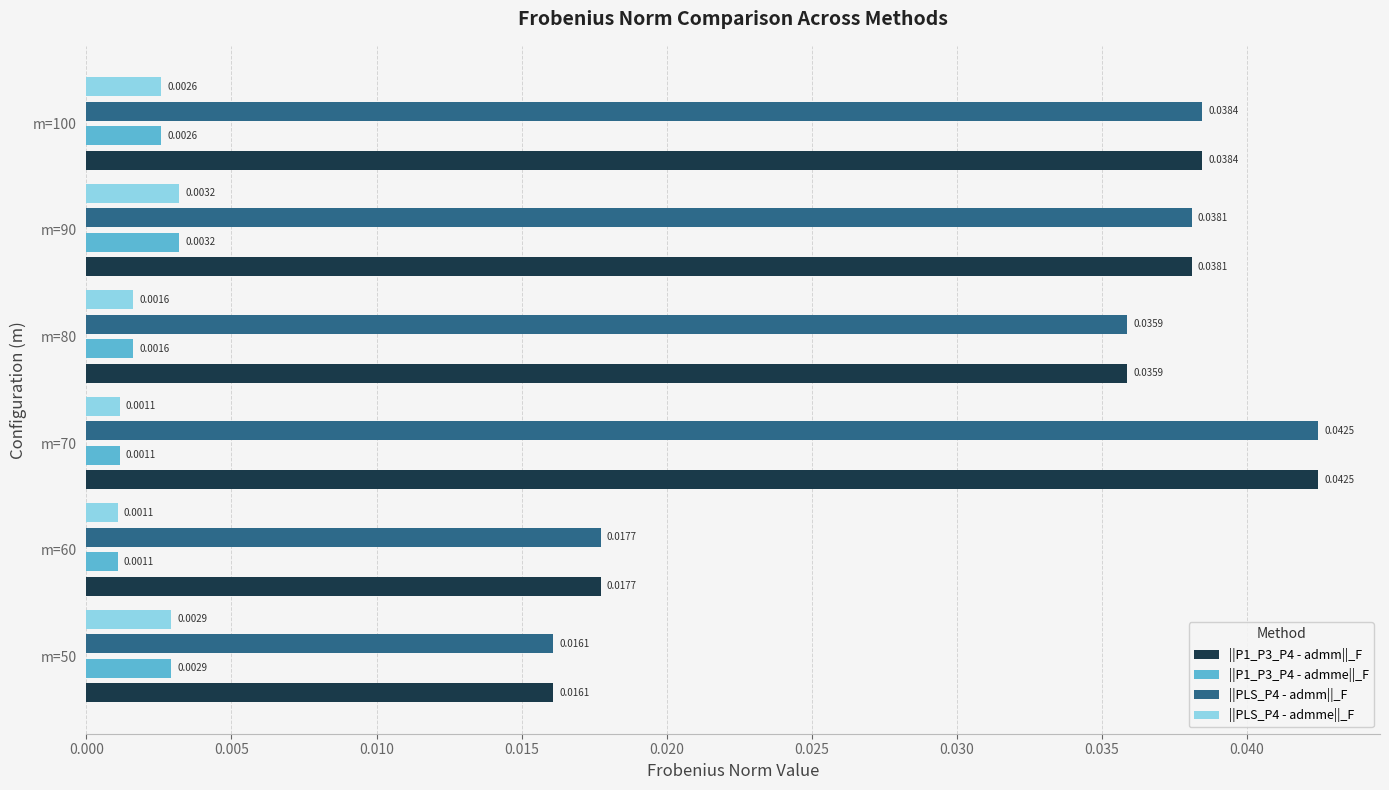

Which category has the highest value across all series?

m=70